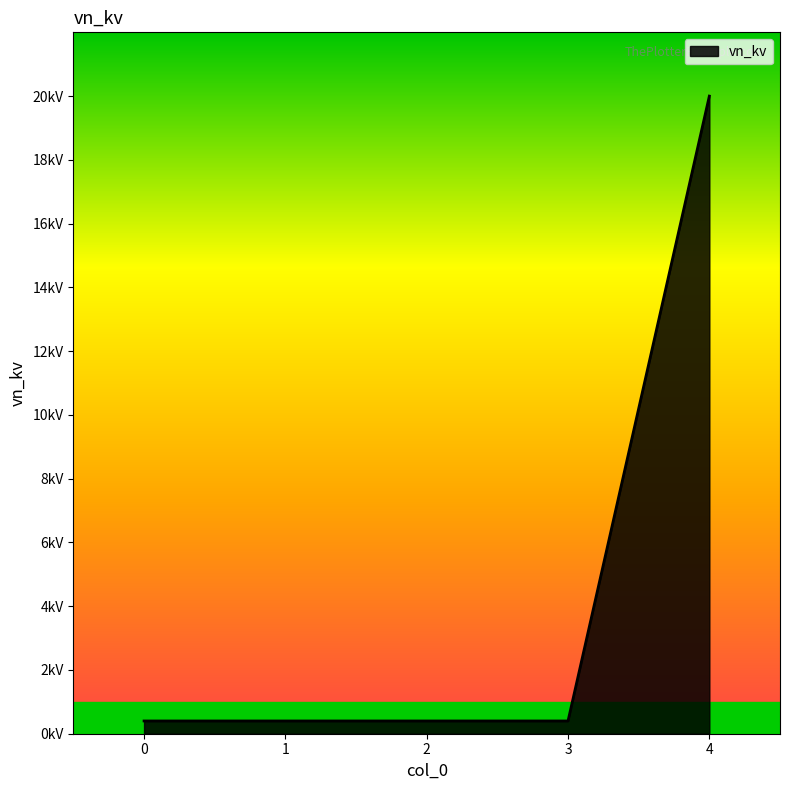

True or false: the data shows 0.4 at 0.

True